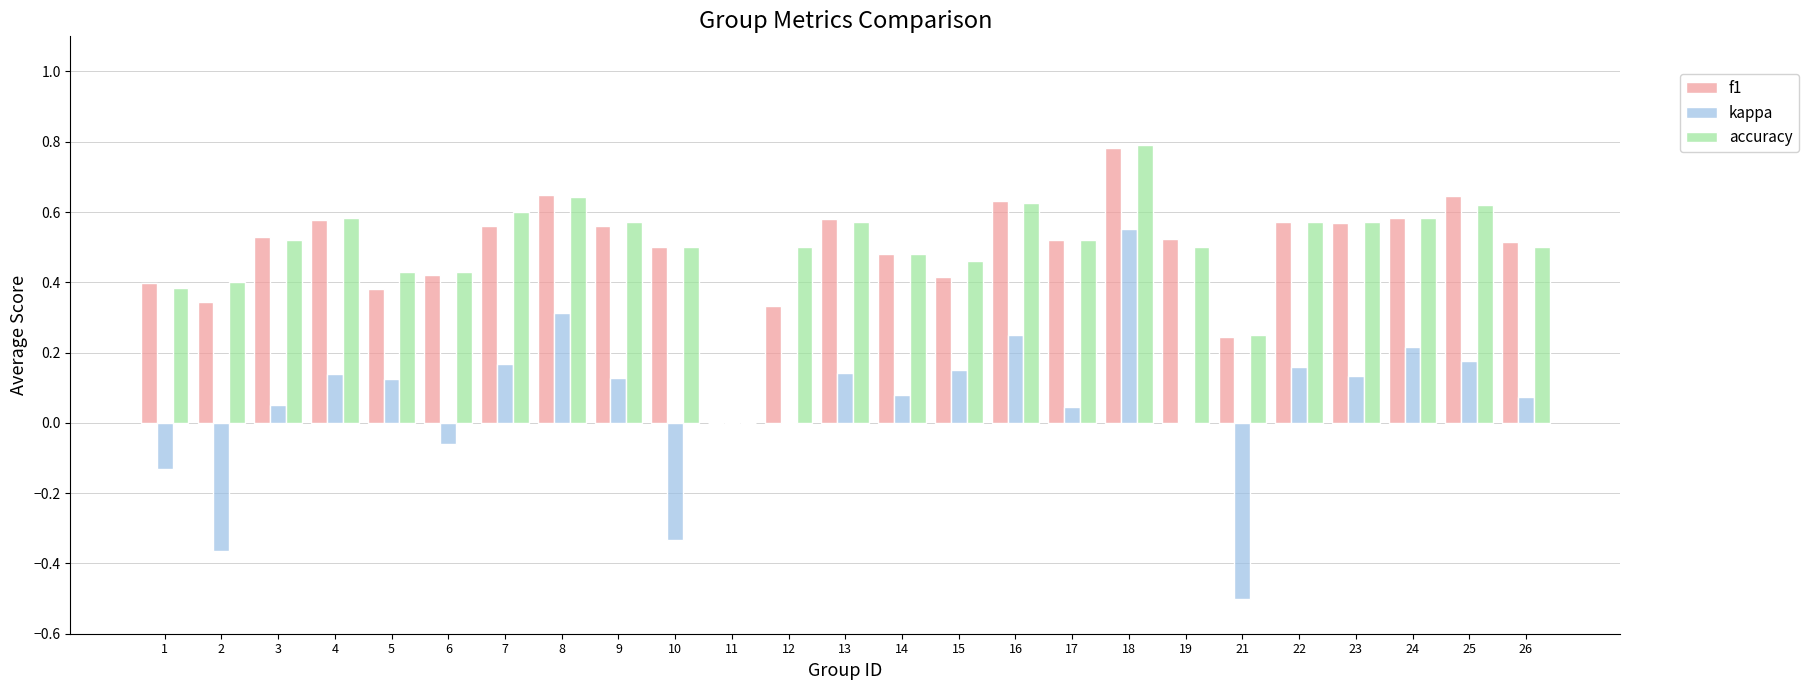

Is it true that accuracy equals 0.8 at 26?

False